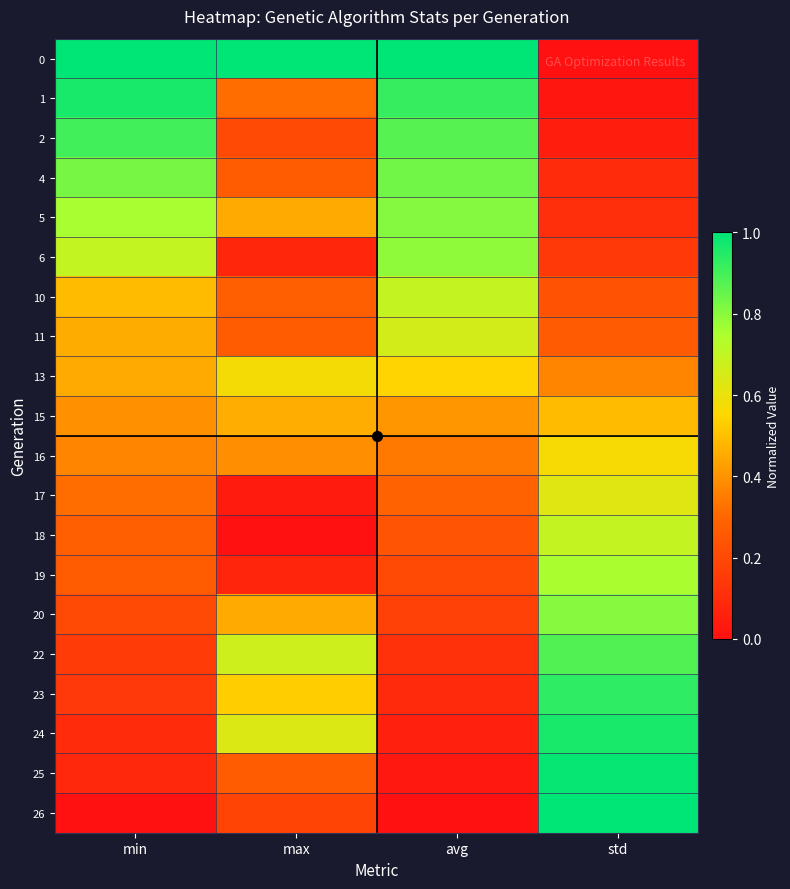

At how many categories does at least one series exceed 0?

4